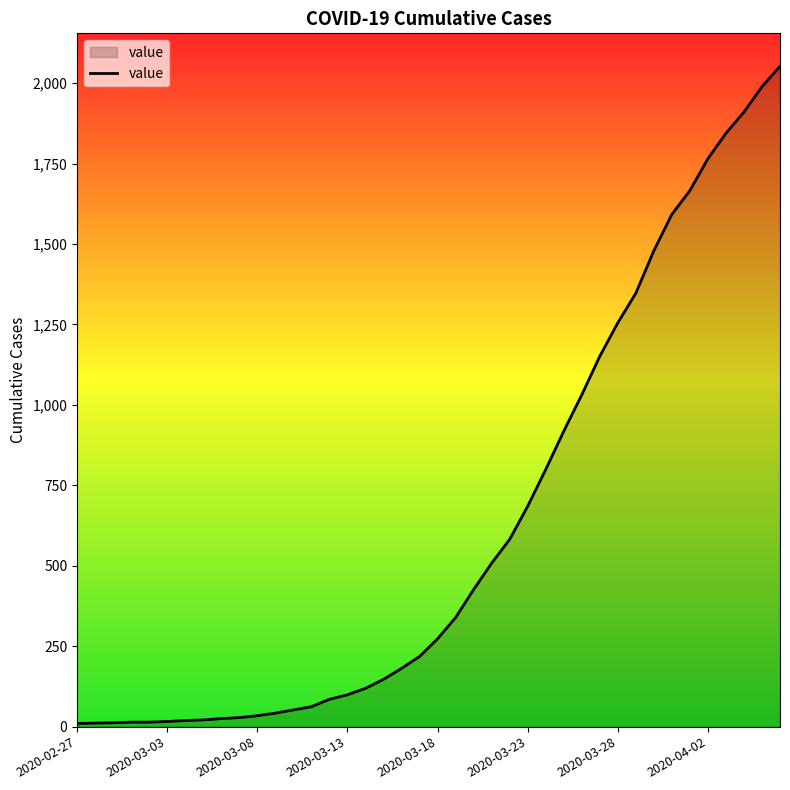

What is the maximum value shown in the chart?

2052